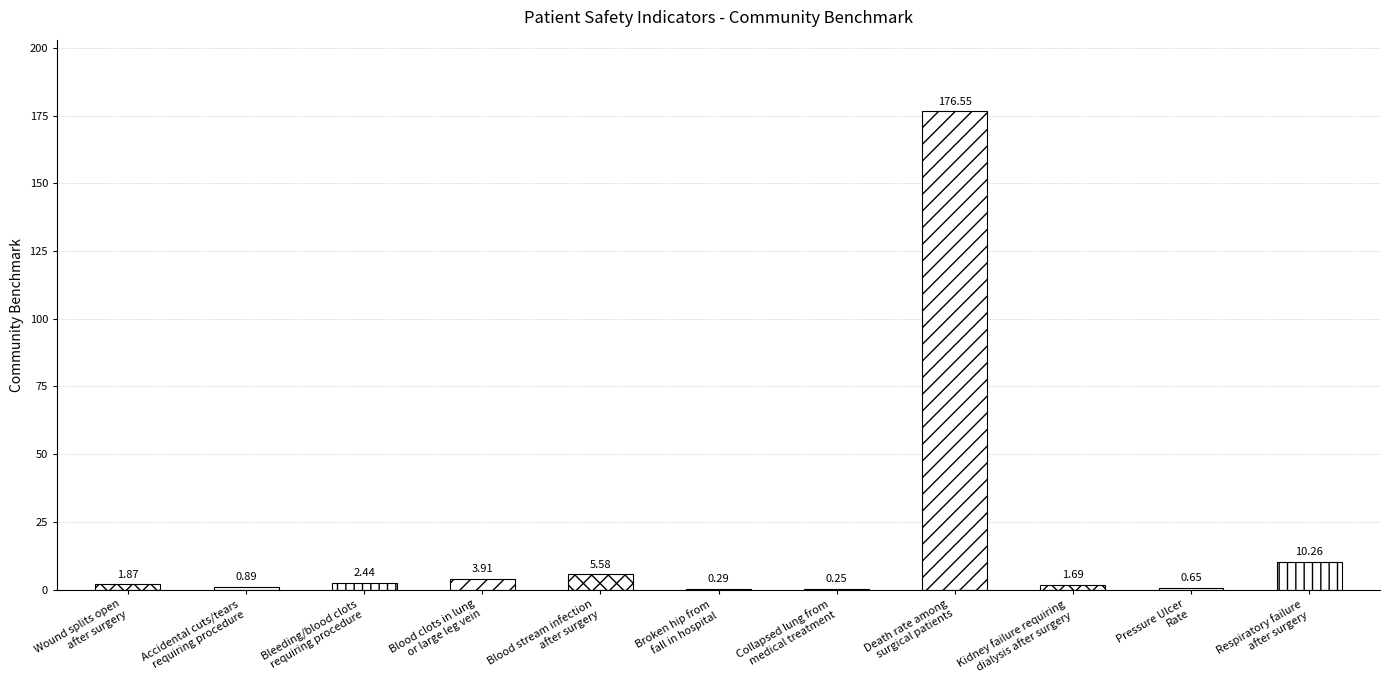

Reading left to right, transcribe all the data shown in this chart.

1.9	0.9	2.4	3.9	5.6	0.3	0.2	176.6	1.7	0.7	10.3